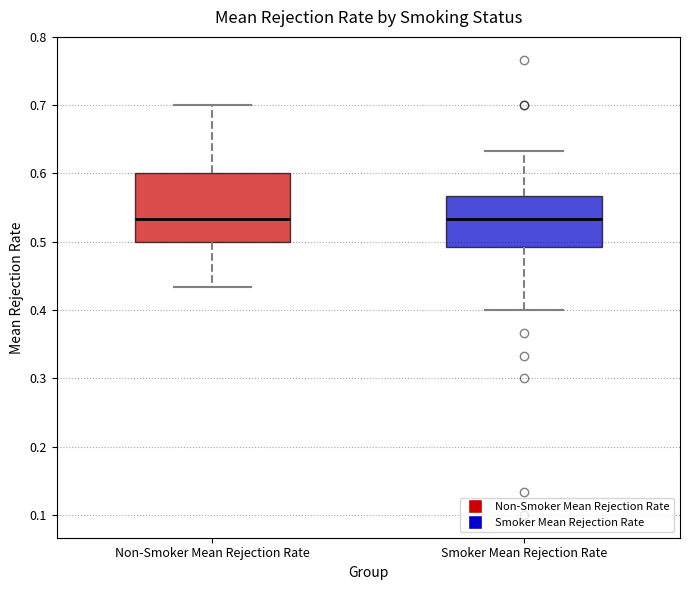

Comparing the boxes themselves (not the whiskers), which one is the tallest?

Non-Smoker Mean Rejection Rate